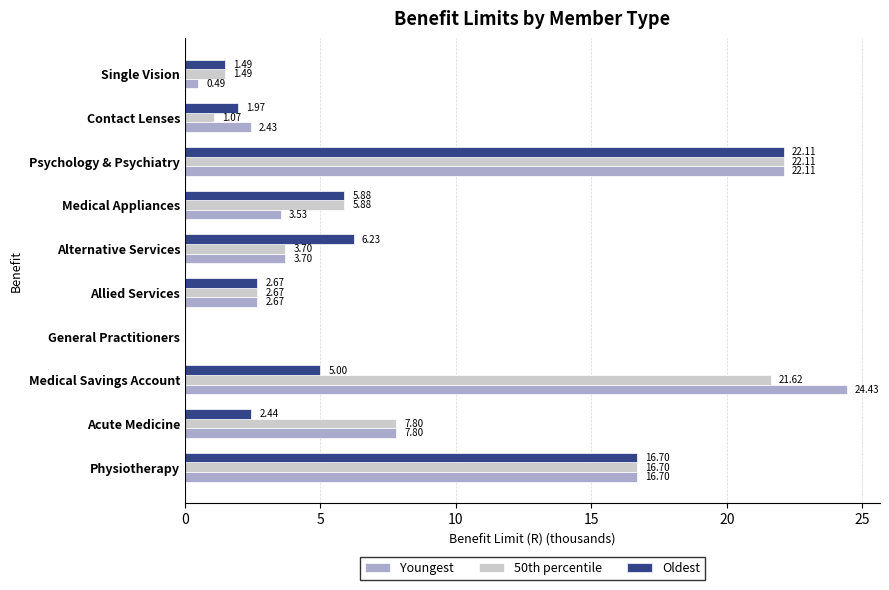

What is the sum of the 50th percentile values at Alternative Services and Single Vision?

5.2